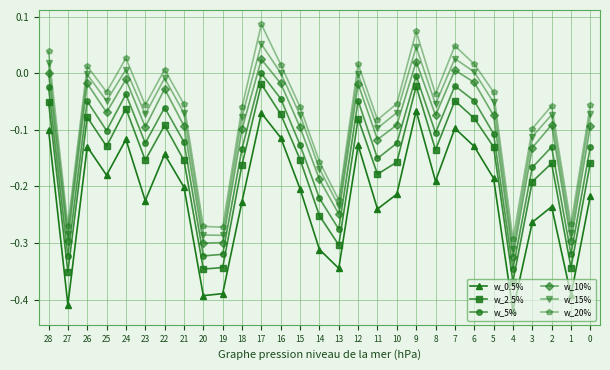

True or false: w_0.5% and w_2.5% intersect in this chart.

False